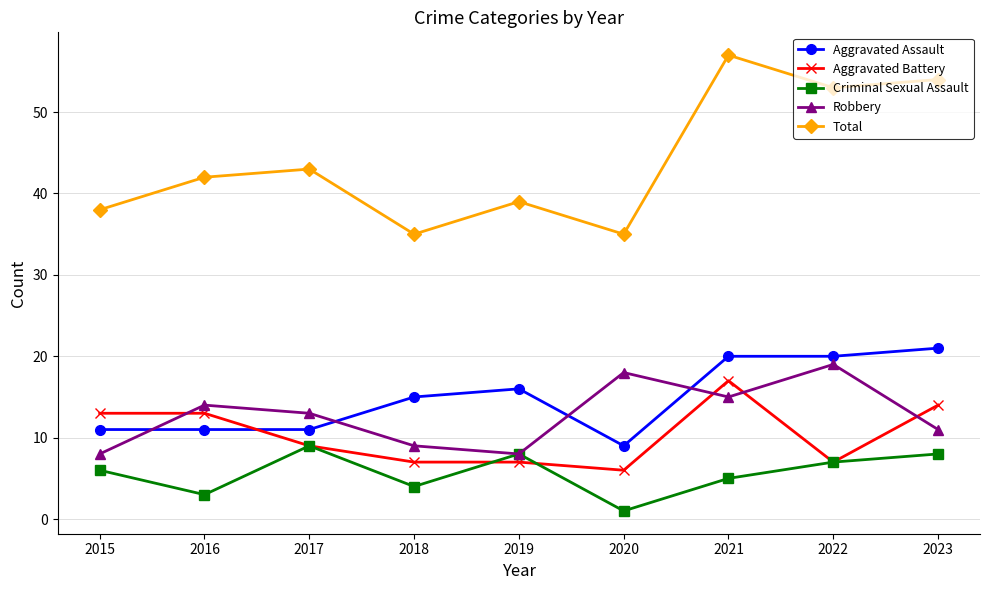

True or false: Aggravated Assault has more than 0 points higher than both neighbors.

True